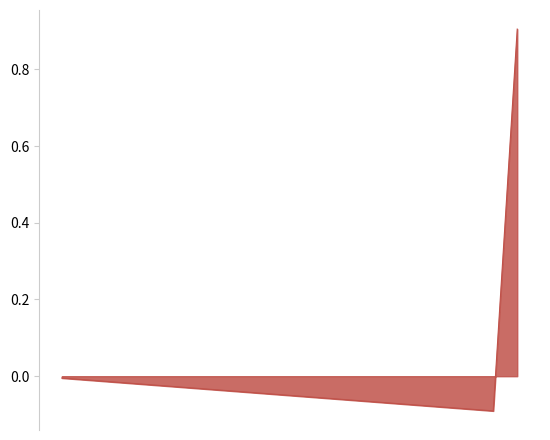

What is the maximum value shown in the chart?

0.9